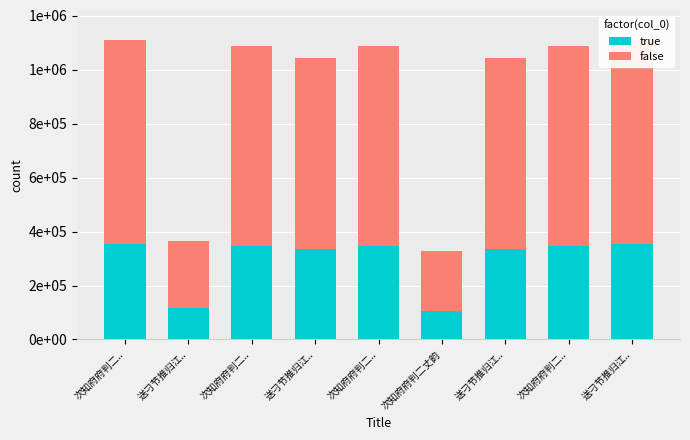

What are all the series names shown in the legend?

true, false